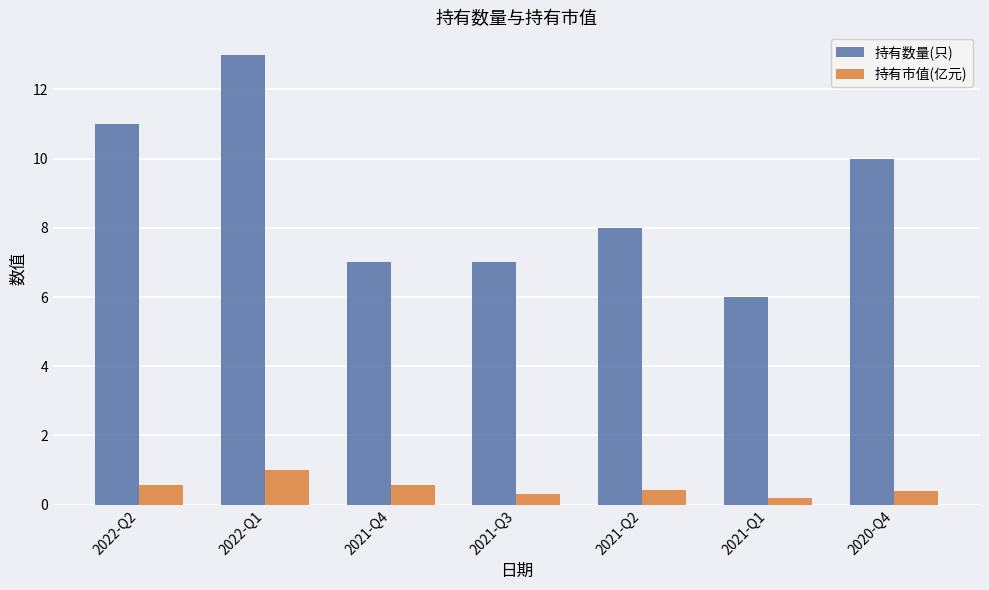

Rank the series by their maximum value, from highest to lowest.

持有数量(只), 持有市值(亿元)